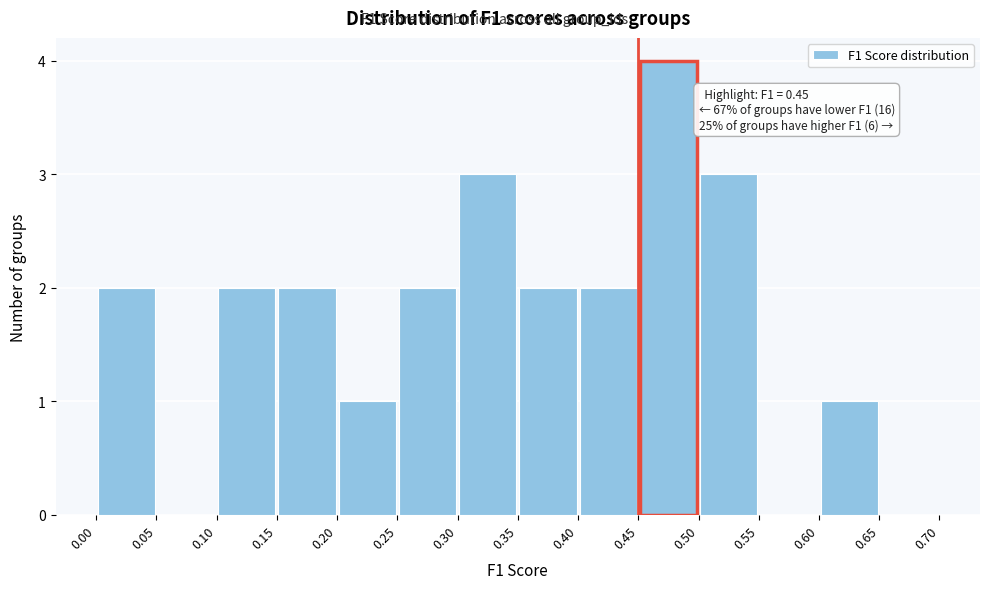

Which range on the x-axis has the tallest bar?

0.45 to 0.50